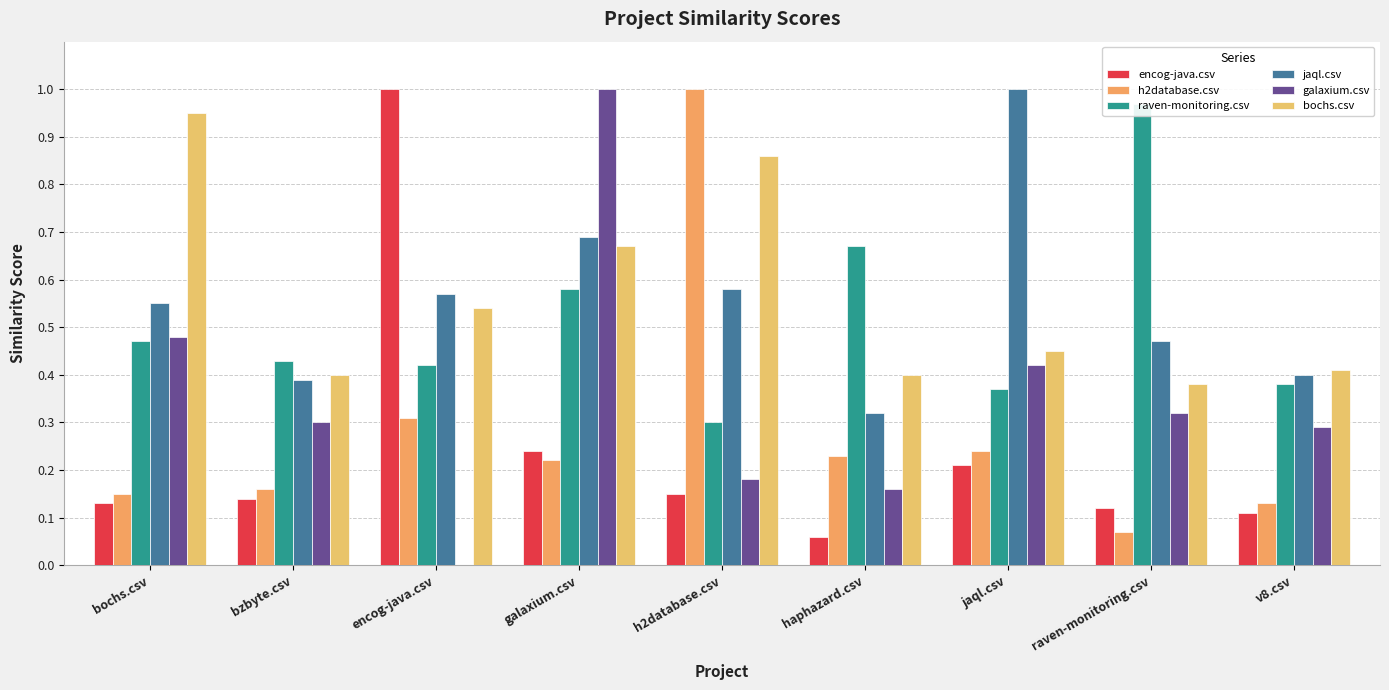

At which category does the chart reach its minimum across all series?

encog-java.csv